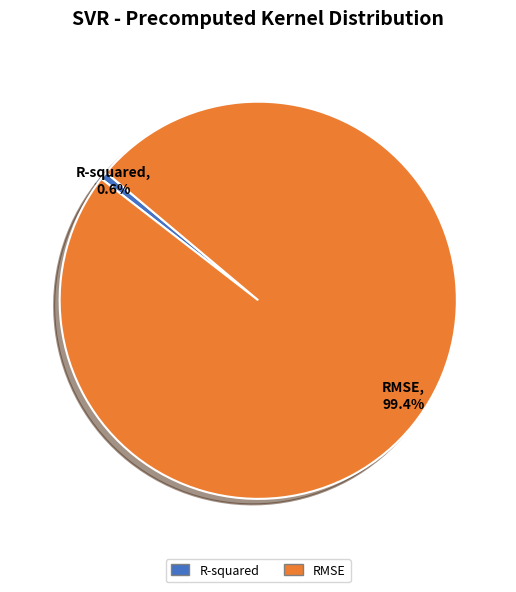

The RMSE slice represents 99% of the pie. True or false?

True